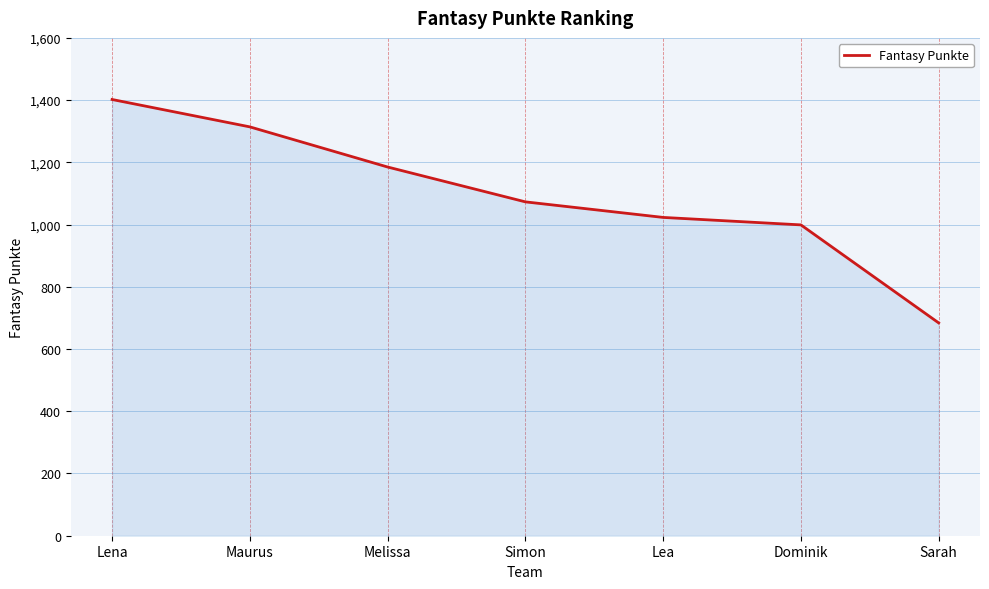

Which label corresponds to the largest value in the chart?

Lena